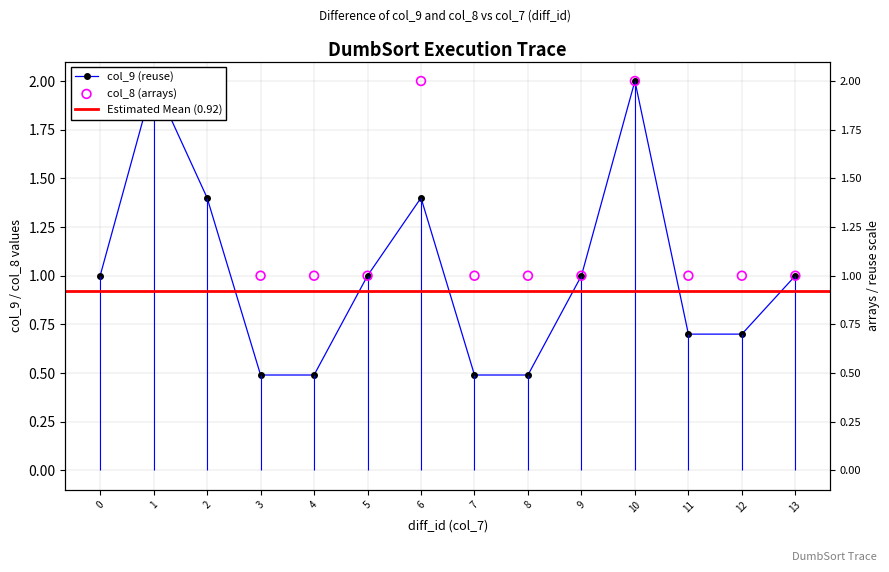

Is the value of col_9 at 0 greater than the value of col_8 at 9?

No